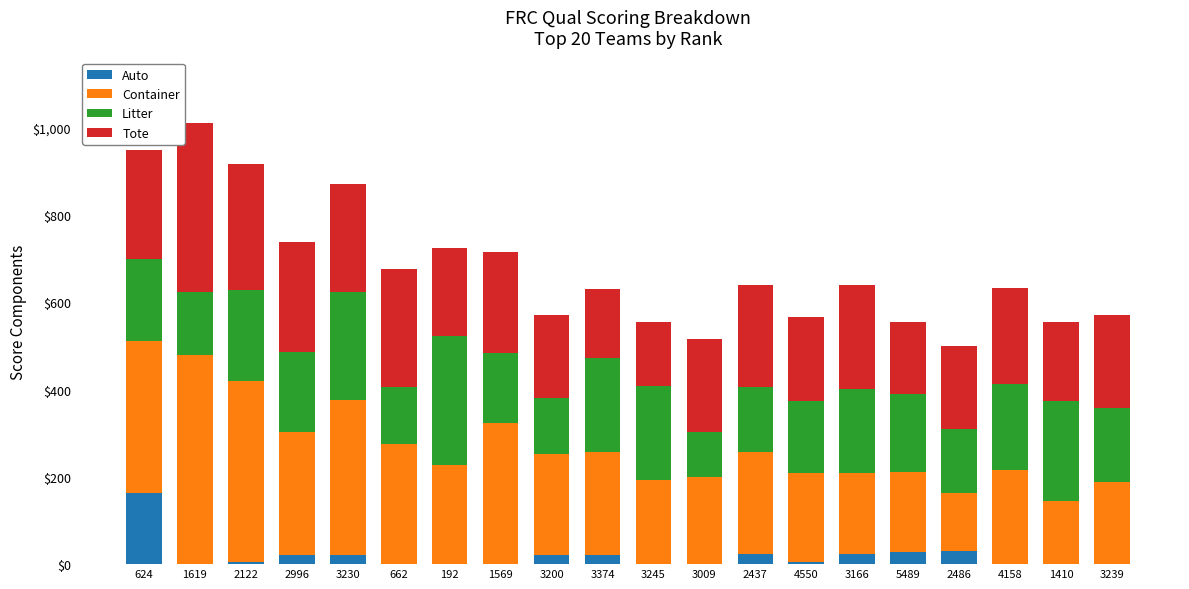

What is the total value across all series at 2437?

640